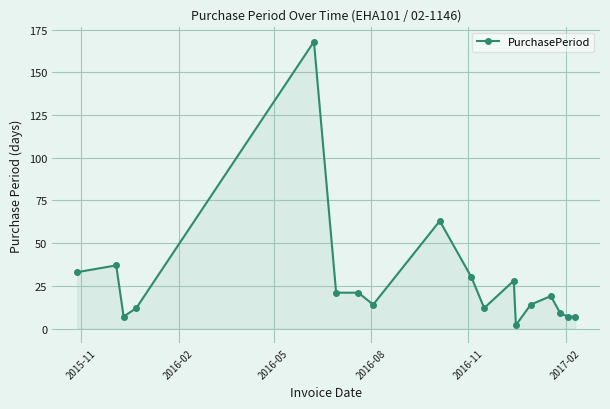

True or false: the data has more than 0 interior local peaks.

True